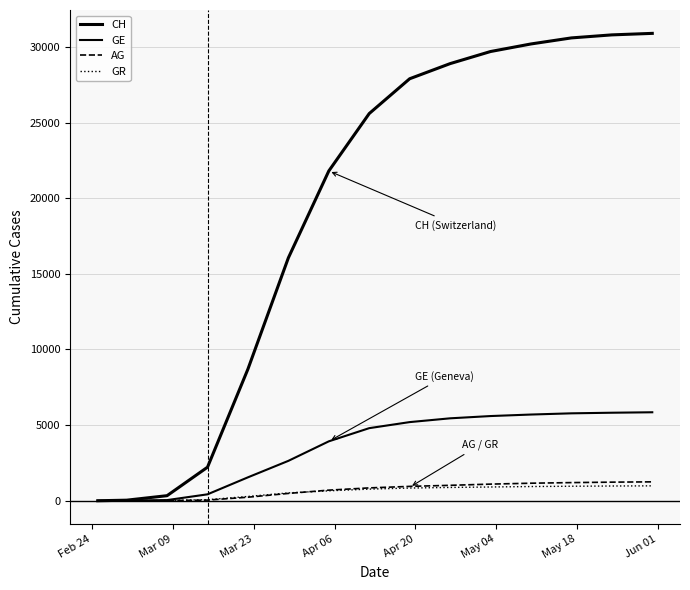

What is the value of the AG point at the 10th from the left?

1020